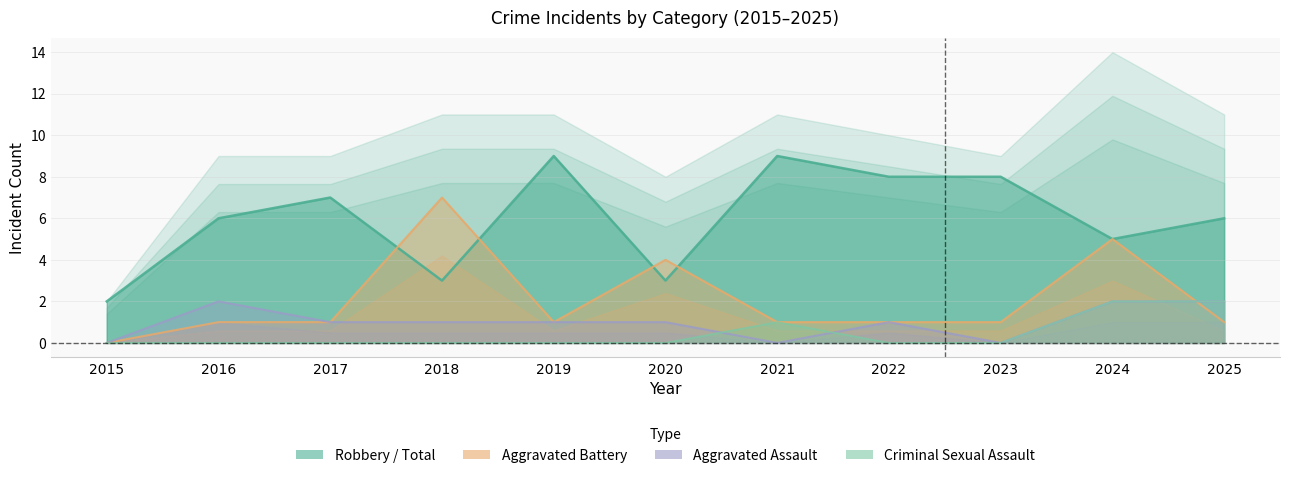

Between 2017 and 2020, which series saw the biggest shift?

Robbery